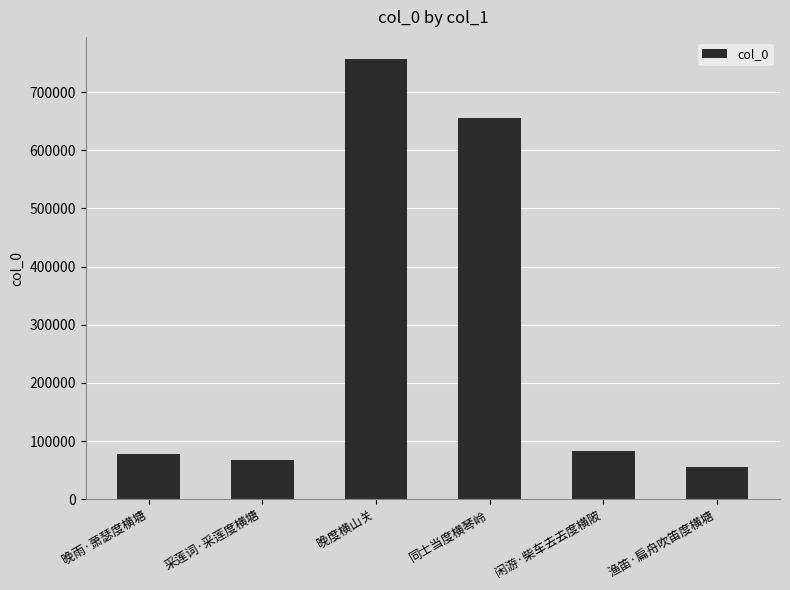

True or false: the data shows 655591 at 同士当度横琴岭.

True